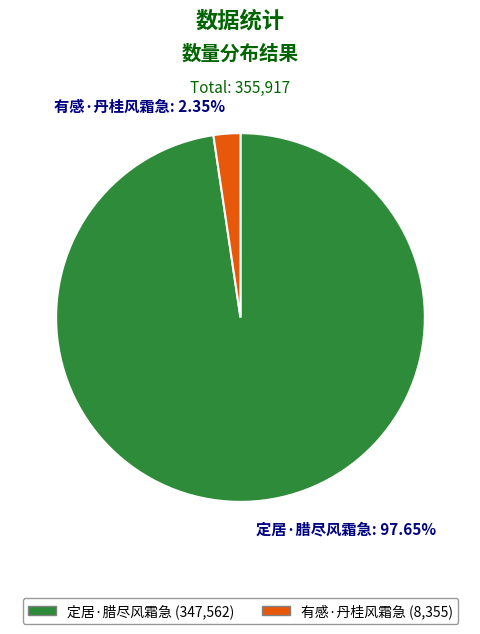

Which has a higher value, 定居·腊尽风霜急 or 有感·丹桂风霜急?

定居·腊尽风霜急